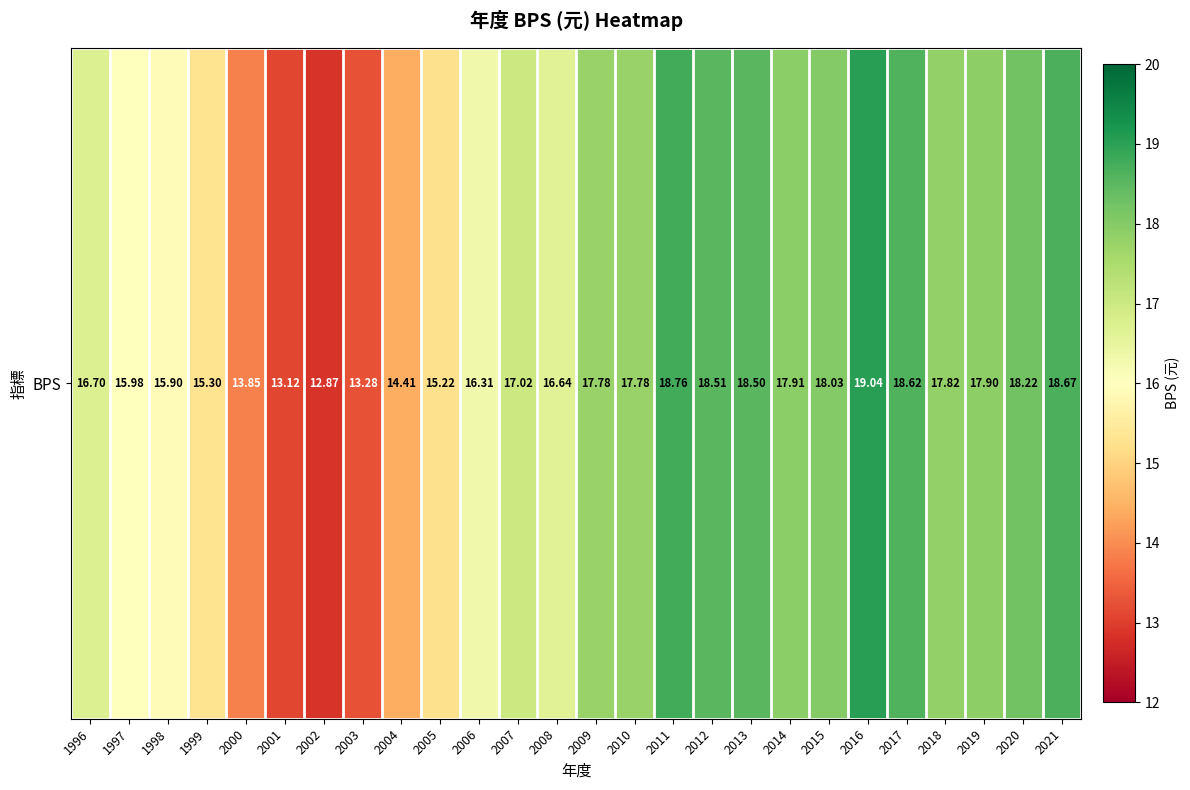

What is the minimum value shown in the chart?

12.9